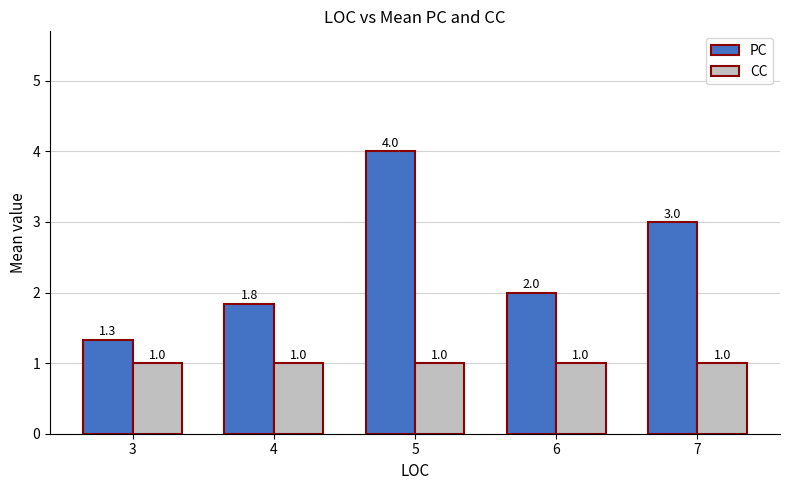

What is the smallest value displayed?

1.0